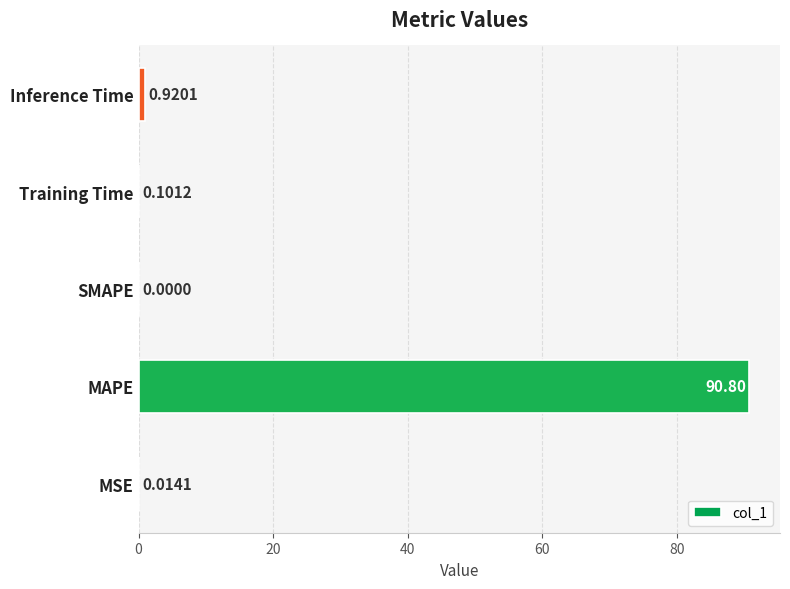

Are the bars horizontal?

Yes